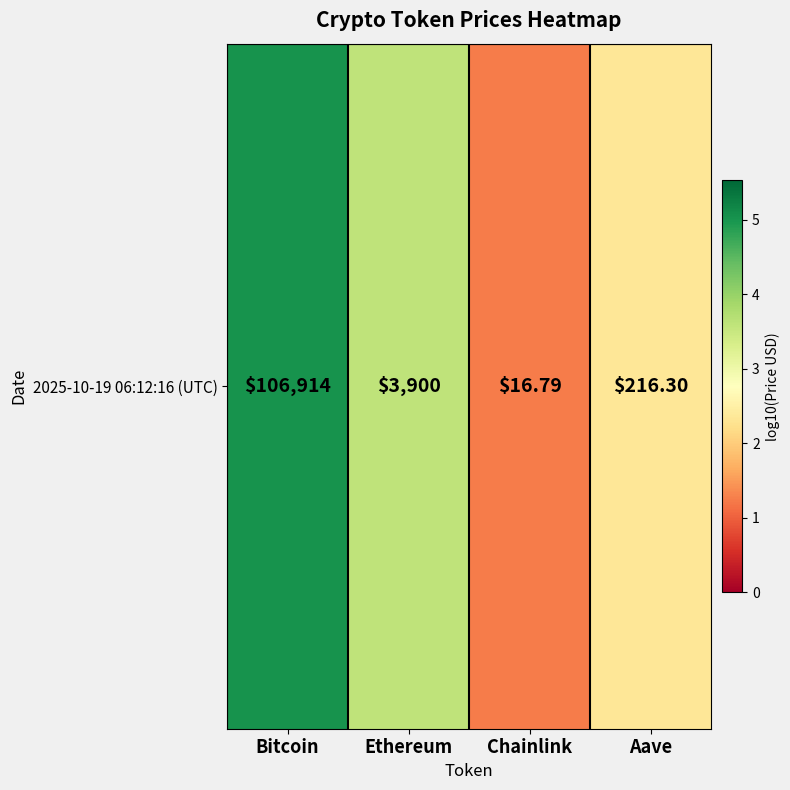

True or false: the data shows 8.0 at Bitcoin.

False